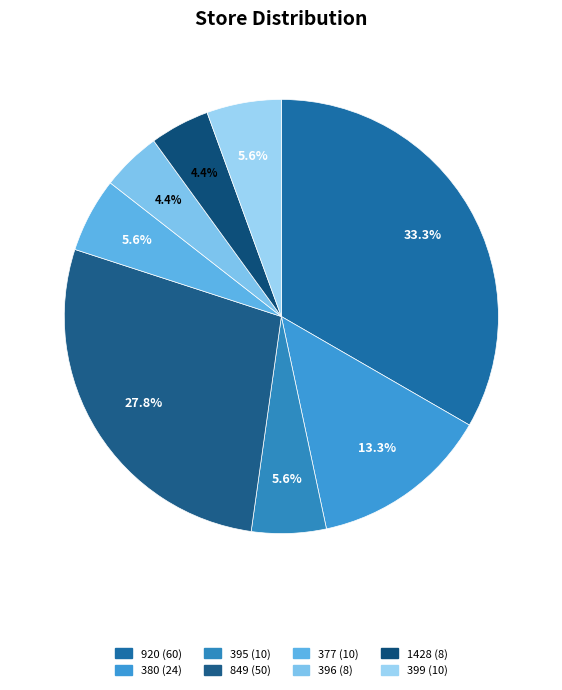

What is the largest slice in the pie chart?

920